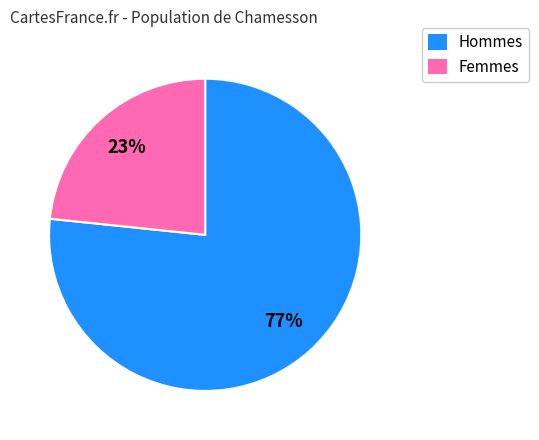

What is the ratio of the value at Femmes to the value at Hommes?

0.3